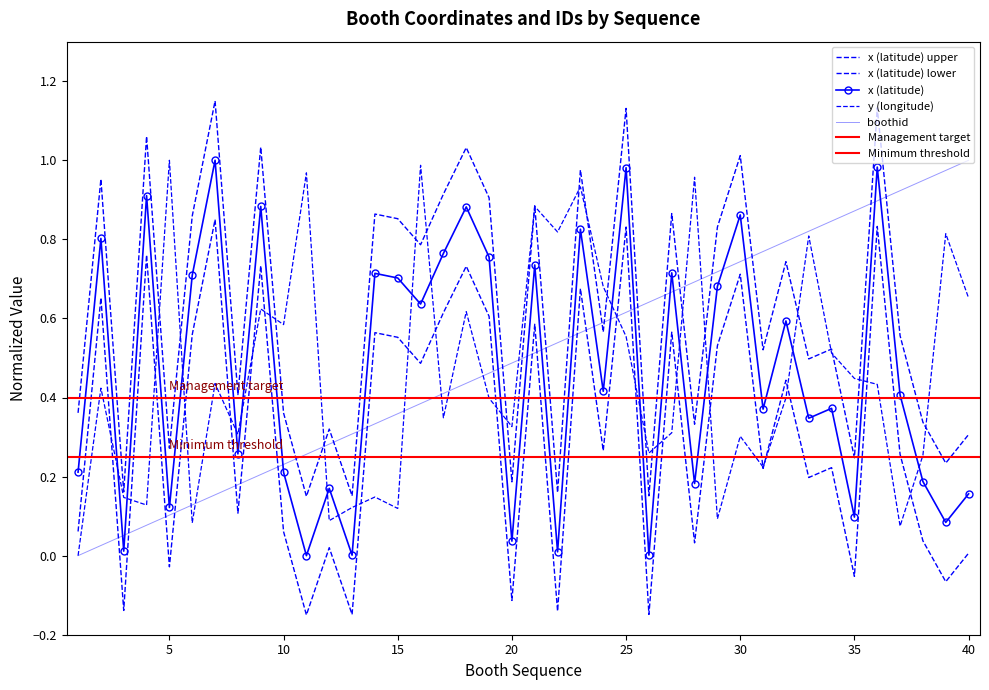

What is the value of the y (longitude) point at the 36th from the left?

0.4